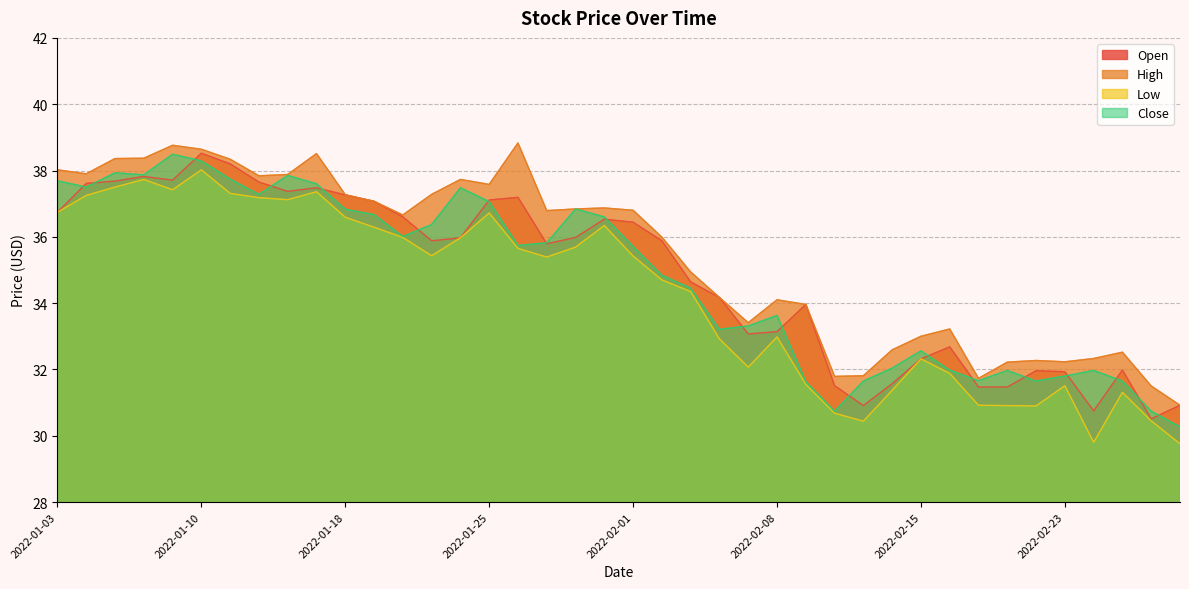

What is the value of the Close point at the 29th from the left?

31.6